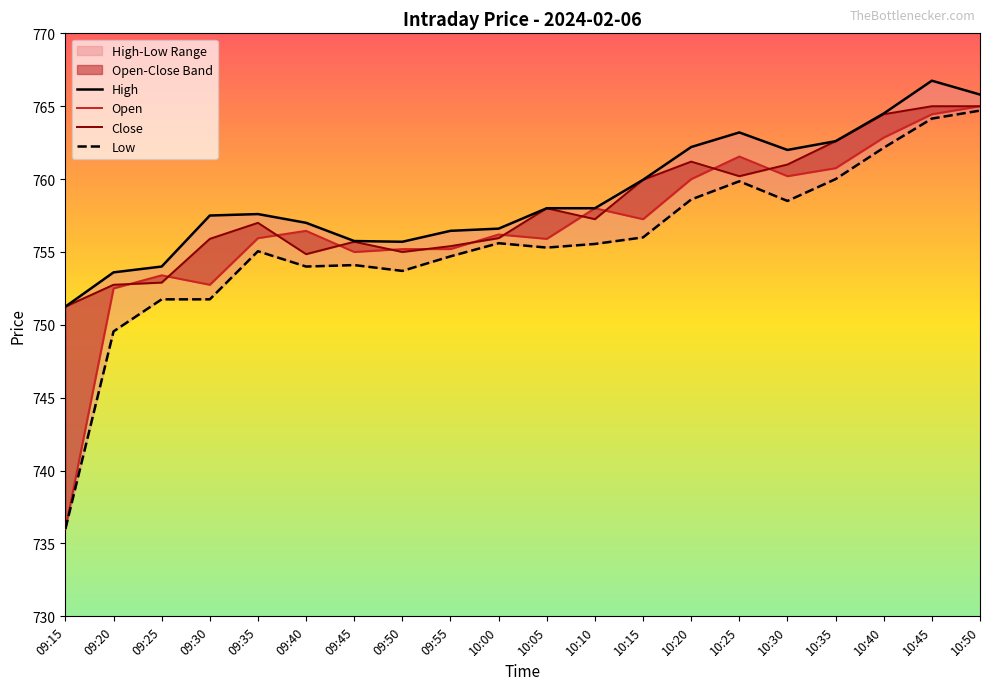

At which label is Open closest to 750?

09:20